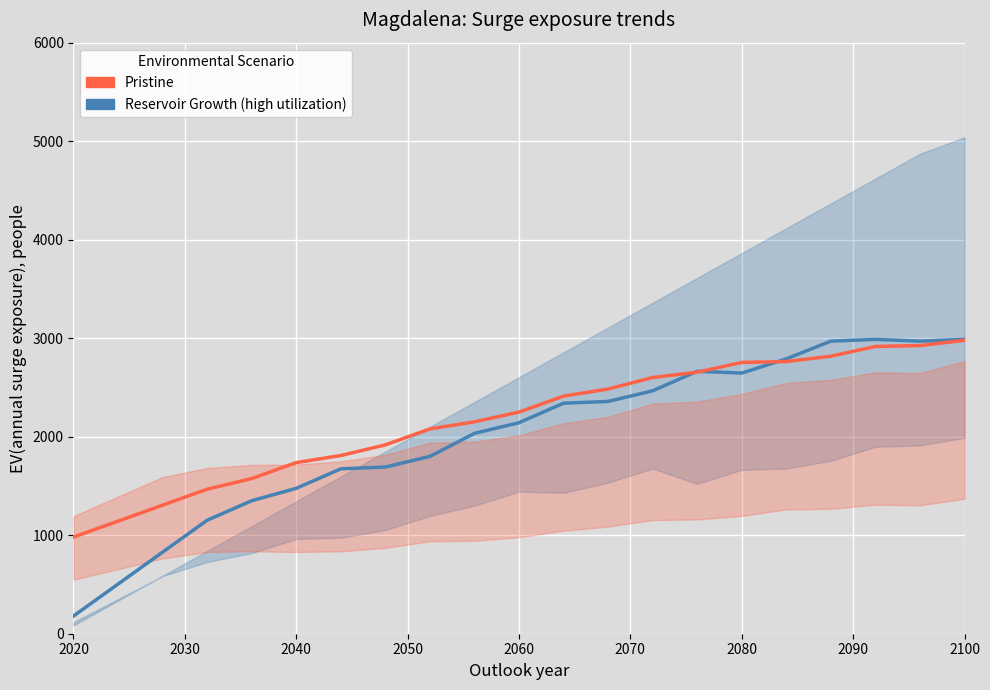

Is it true that Pristine equals 3774 at 9?

False